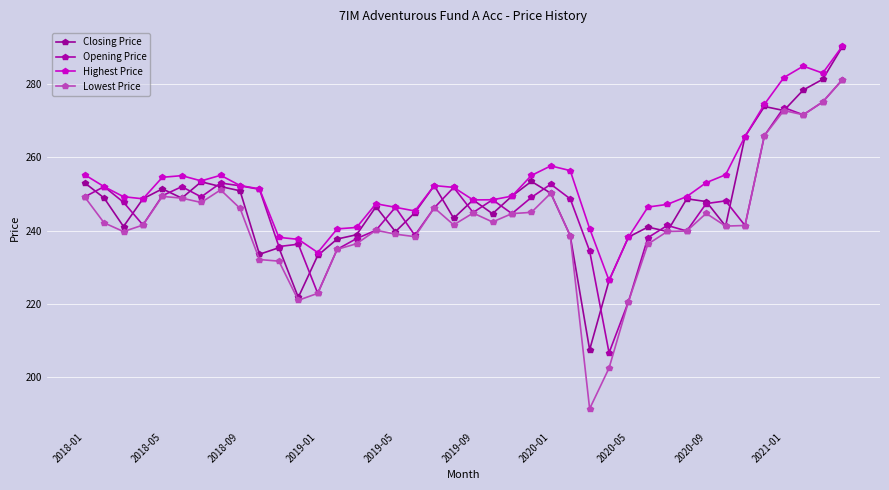

True or false: Closing Price and Highest Price intersect in this chart.

False